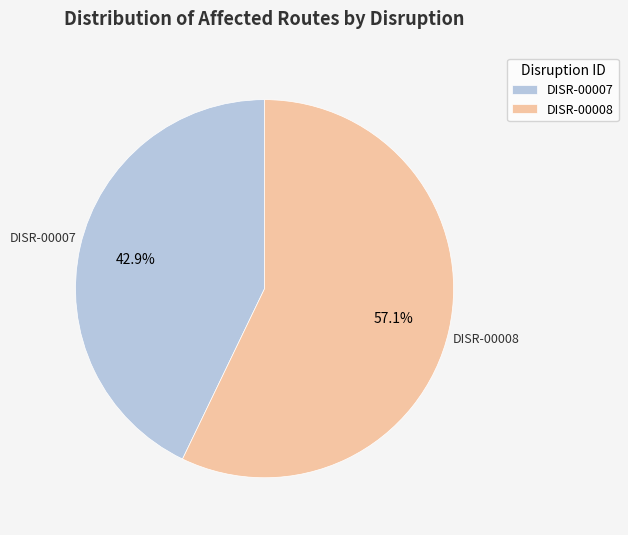

What is the smallest slice in the pie chart?

DISR-00007